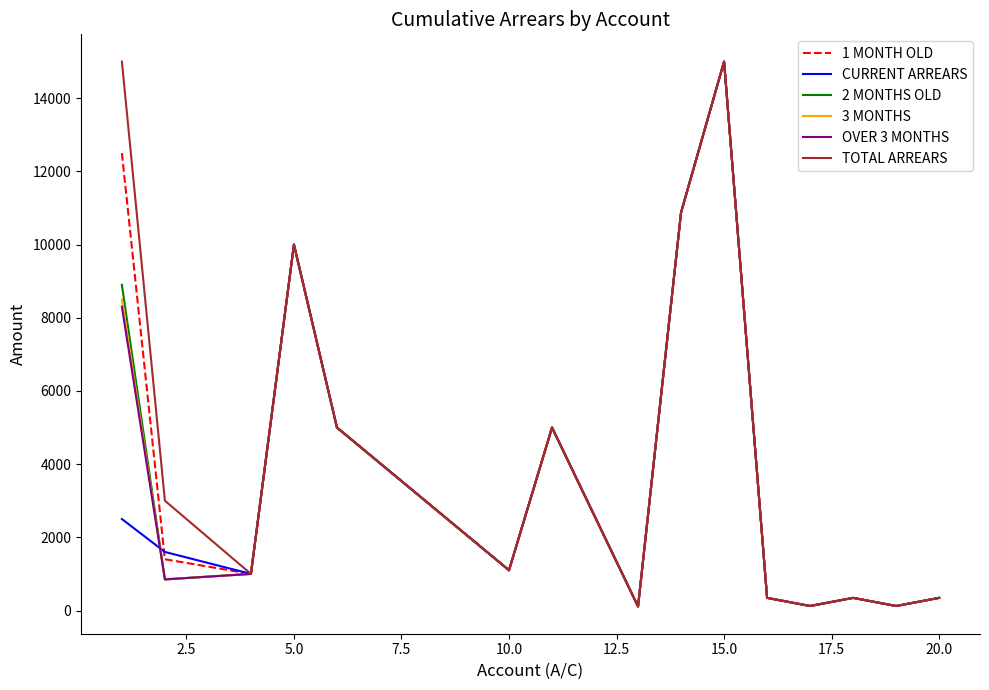

Does the chart display data point markers on the line(s)?

No